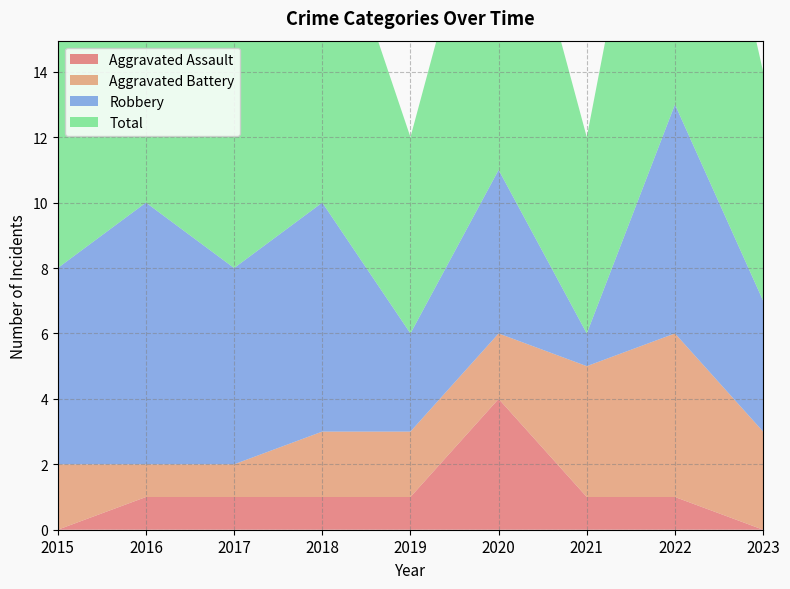

Reading left to right, transcribe all the data shown in this chart.

Aggravated Assault: 2015=0	2016=1	2017=1	2018=1	2019=1	2020=4	2021=1	2022=1	2023=0
Aggravated Battery: 2015=2	2016=1	2017=1	2018=2	2019=2	2020=2	2021=4	2022=5	2023=3
Robbery: 2015=6	2016=8	2017=6	2018=7	2019=3	2020=5	2021=1	2022=7	2023=4
Total: 2015=8	2016=10	2017=8	2018=10	2019=6	2020=11	2021=6	2022=13	2023=7